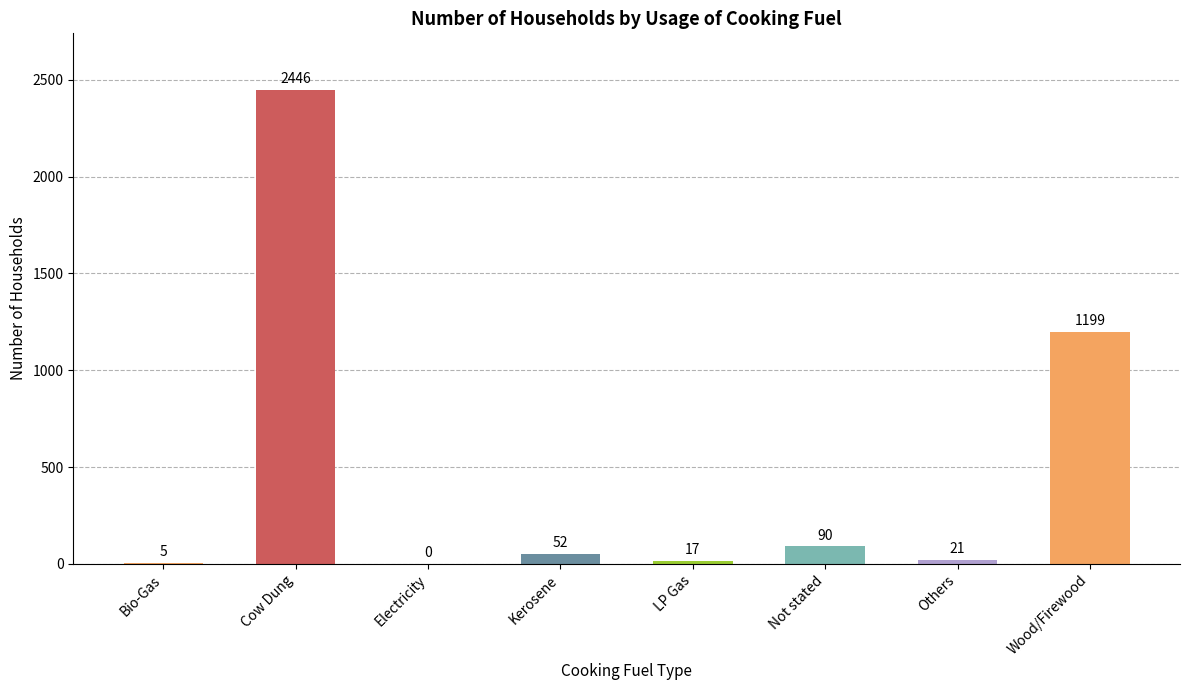

Between Kerosene and Not stated, which is larger?

Not stated